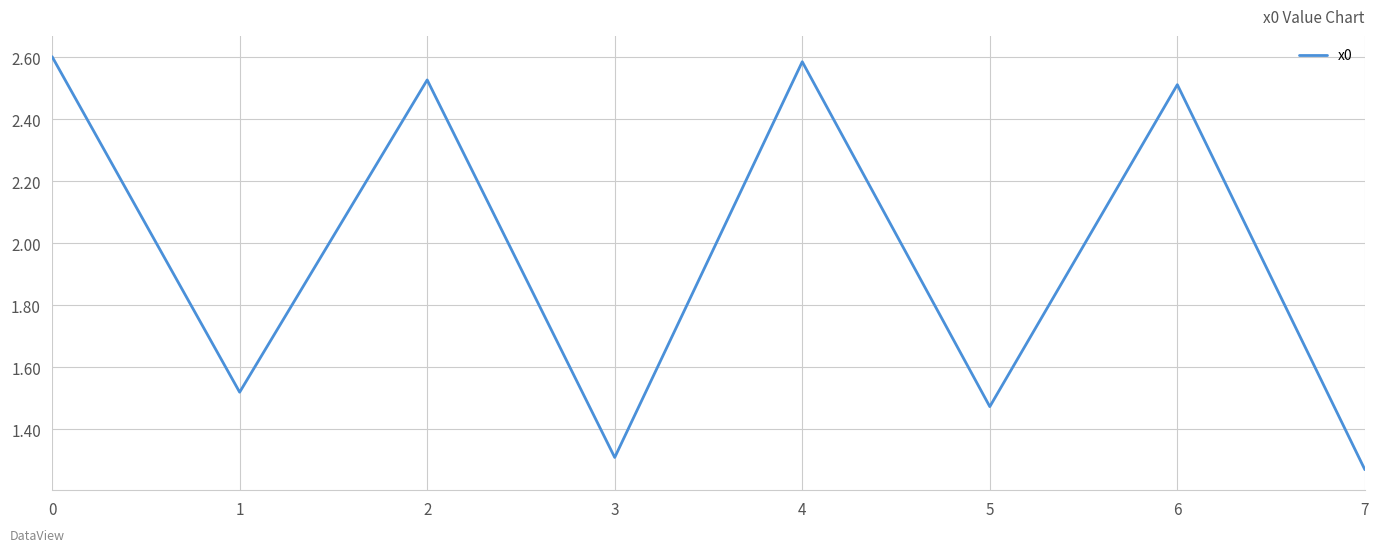

What is the ratio of the value at 3 to the value at 7?

1.0